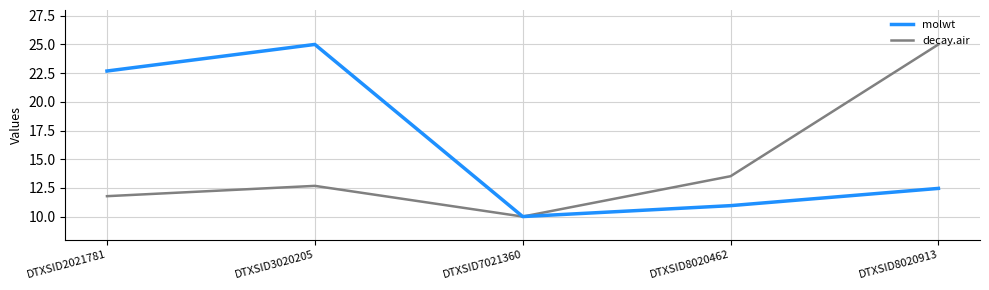

What is the lowest value of the molwt series?

10.0